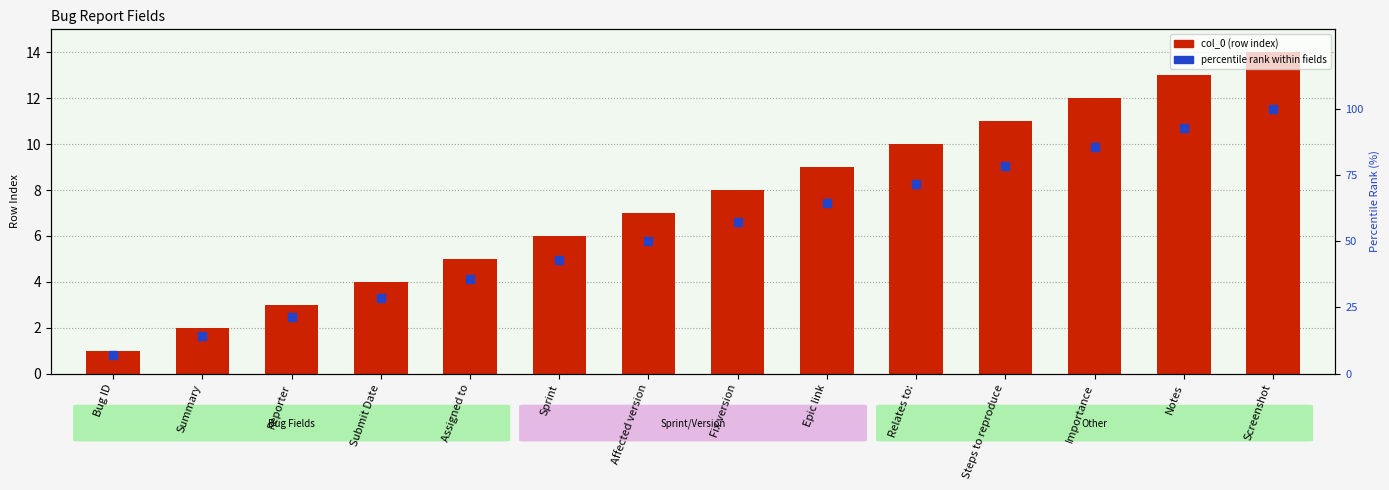

Which series has the widest spread of Y values?

percentile rank within fields